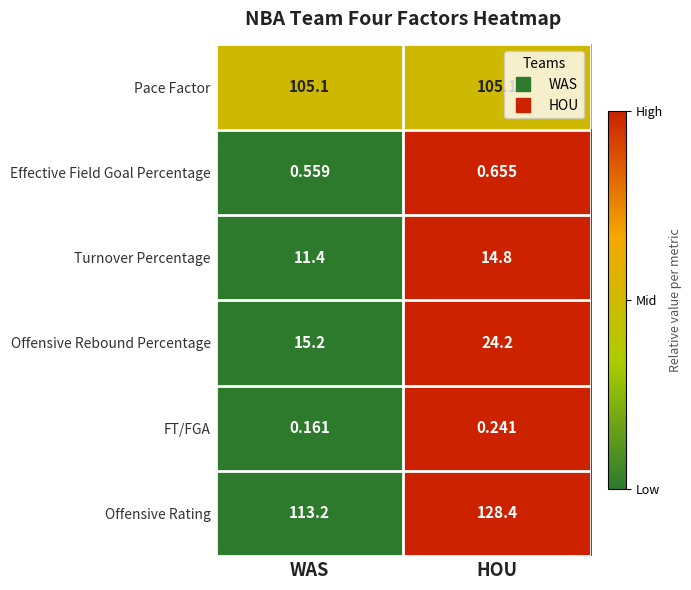

At which category is the sum across all series the highest?

HOU